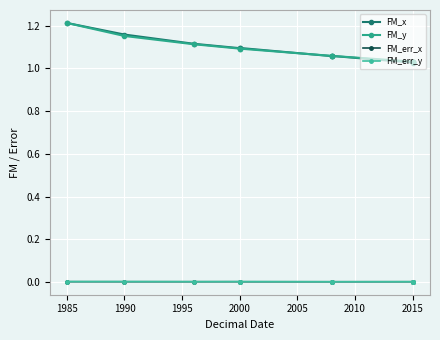

True or false: FM_y and FM_err_y cross at least once.

False